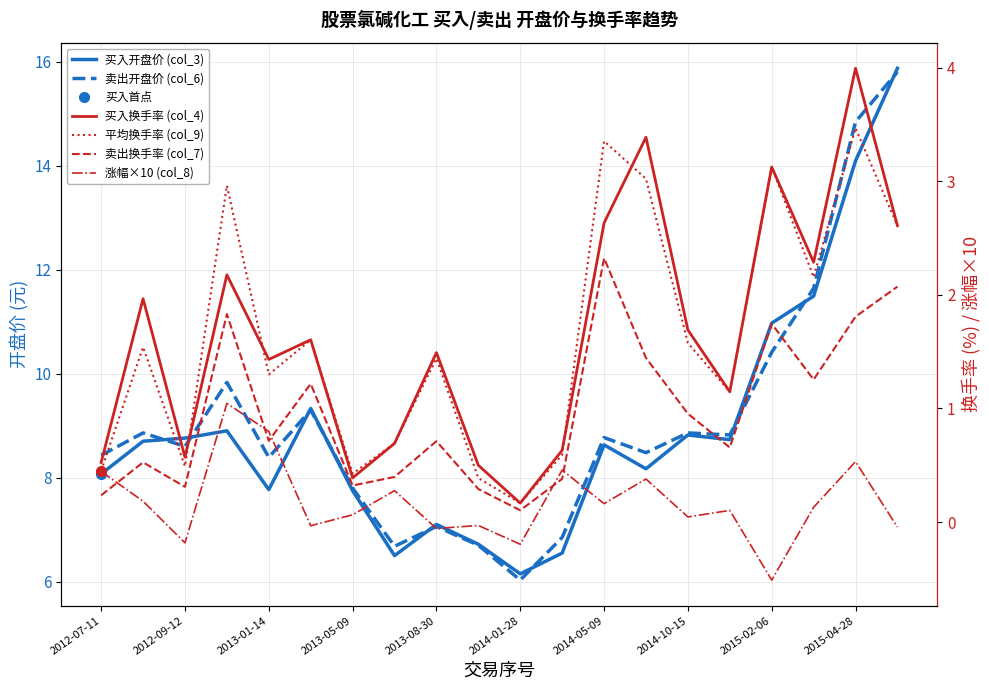

How many distinct data groups are displayed?

6